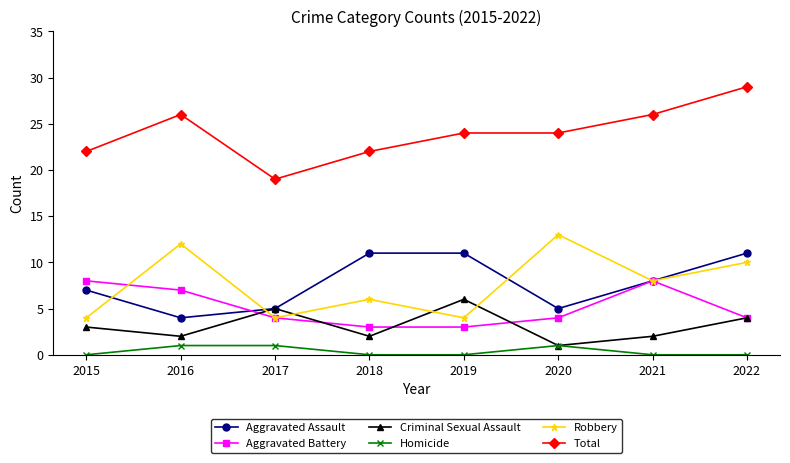

What is the approximate value of Total at 2018, to the nearest 5?

20